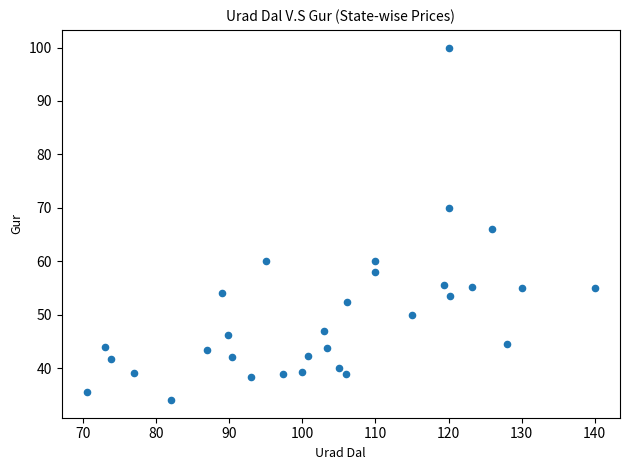

What is the range of Y values (max minus min)?

66.0